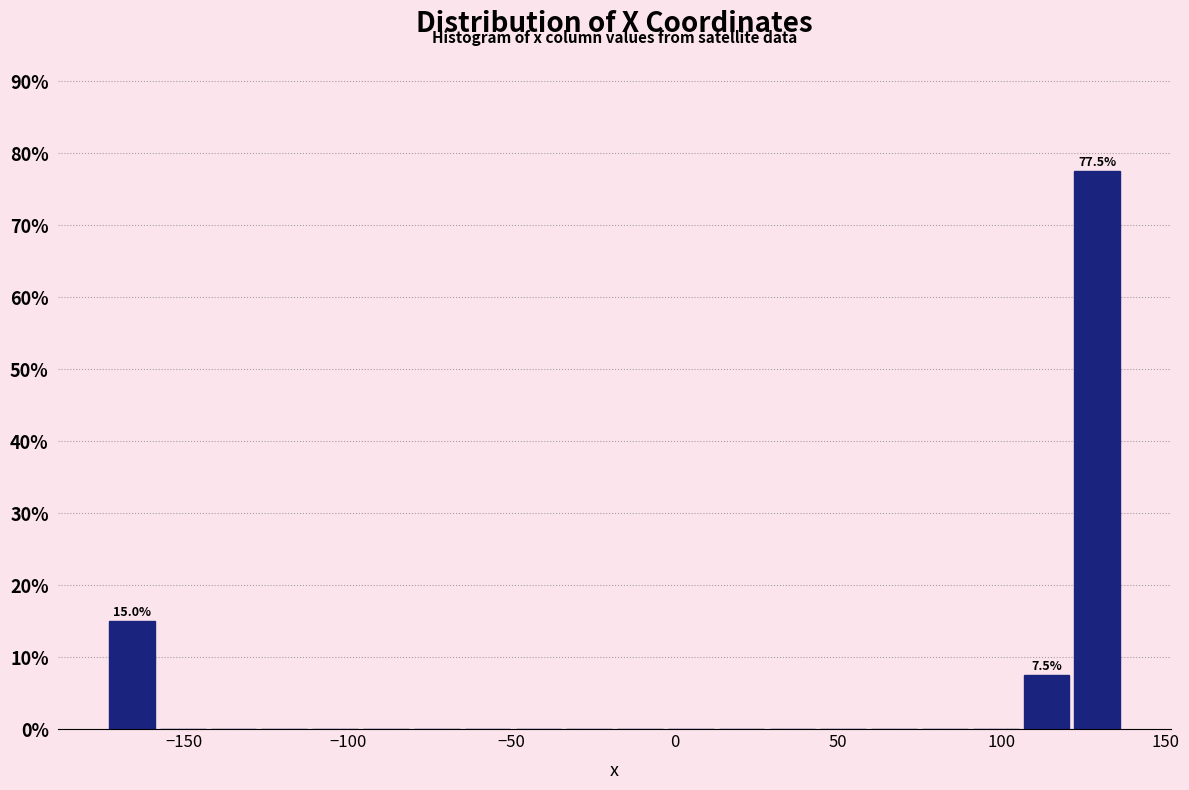

Read against the x-axis, roughly where is the centre of the tallest bar?

130